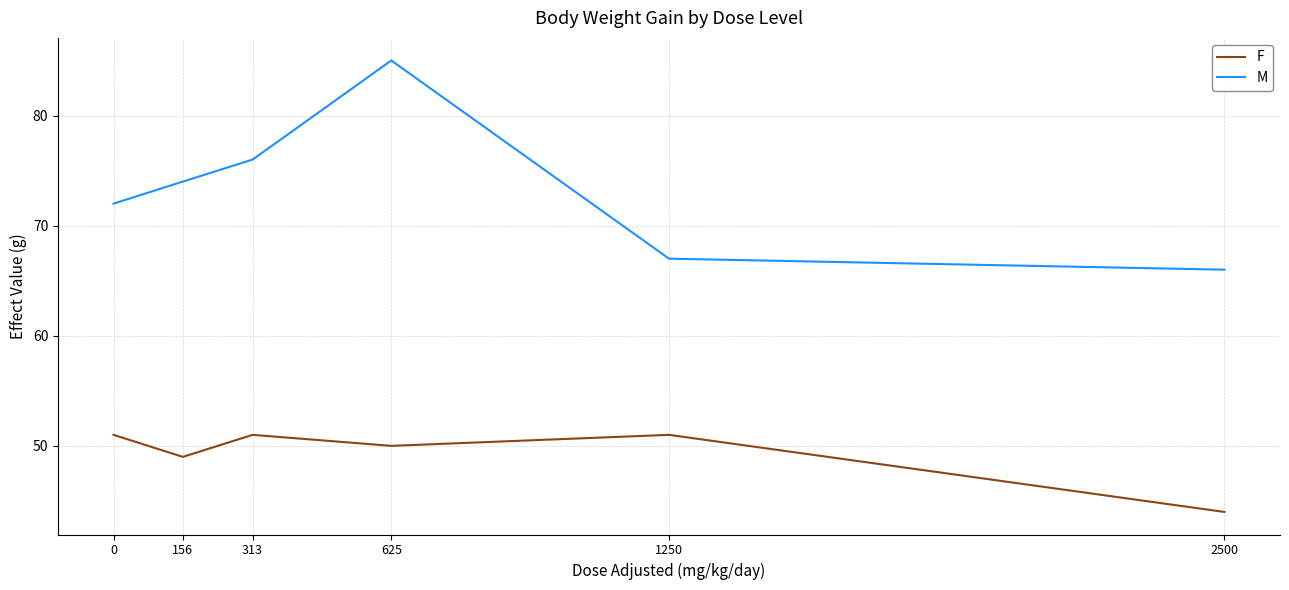

What are all the series names shown in the legend?

F, M